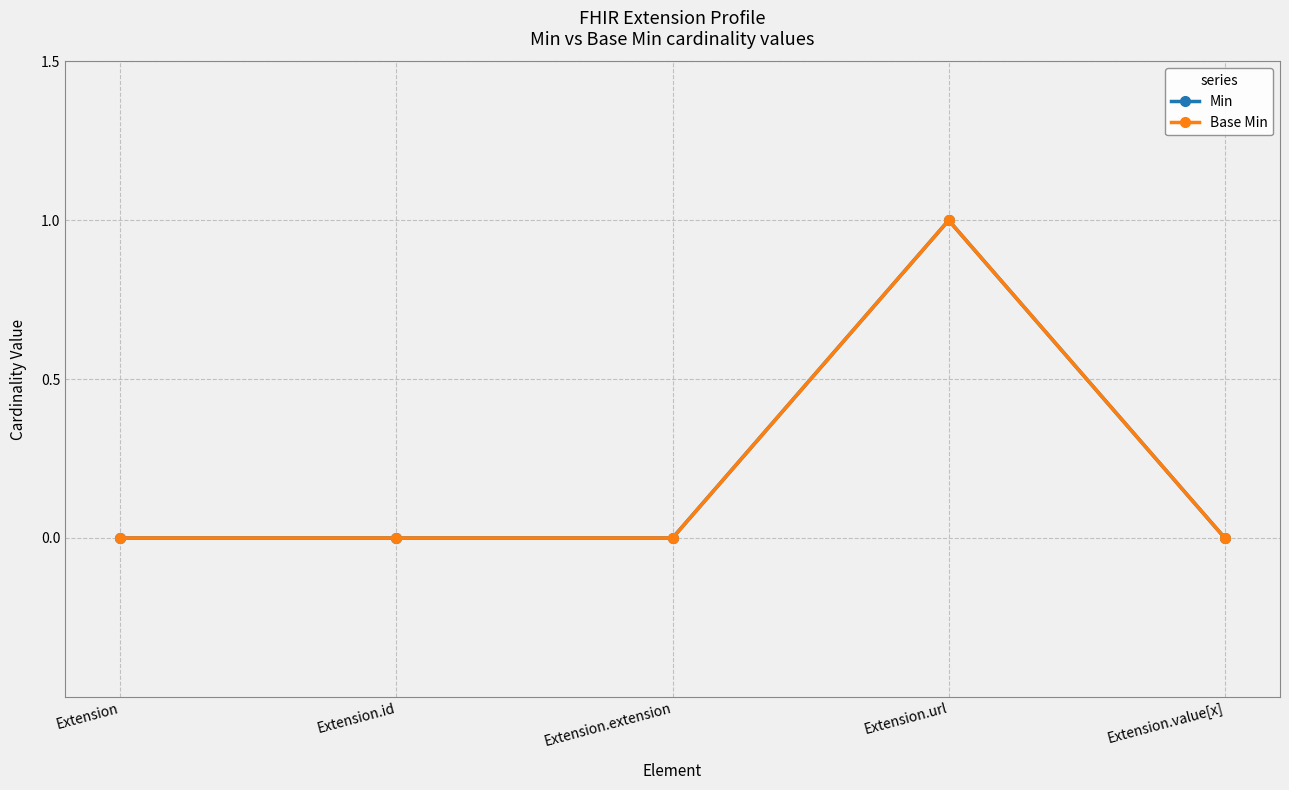

Where is the first local maximum for Base Min?

Extension.url